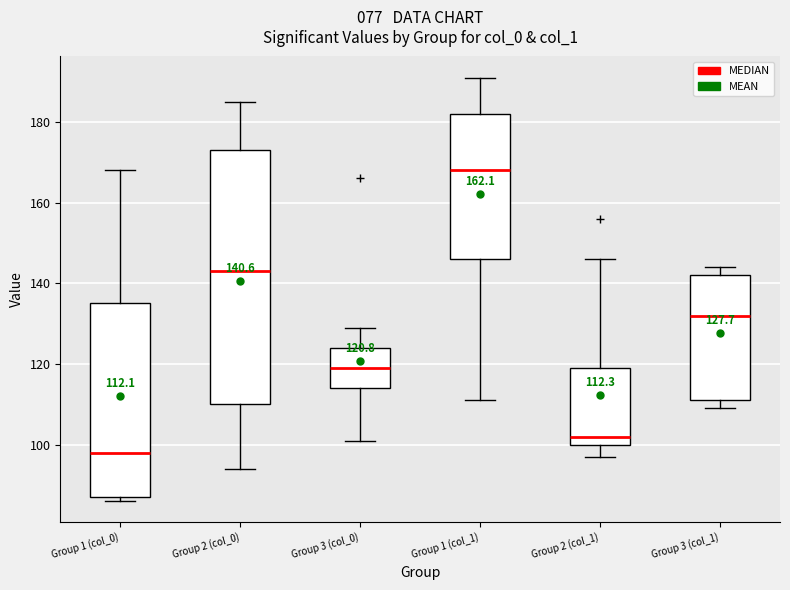

Comparing the boxes themselves (not the whiskers), which one is the tallest?

Group 2 (col_0)